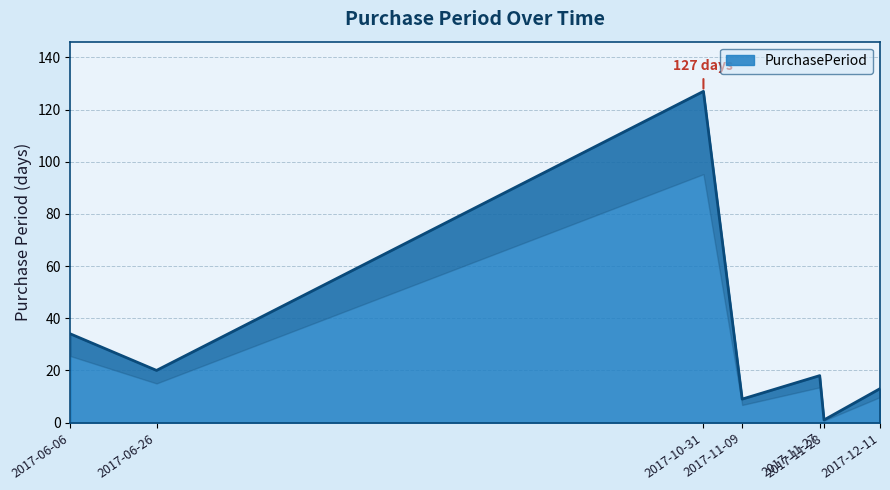

Reading left to right, list all the values displayed in this chart.

2017-06-06=34	2017-06-26=20	2017-10-31=127	2017-11-09=9	2017-11-27=18	2017-11-28=1	2017-12-11=13